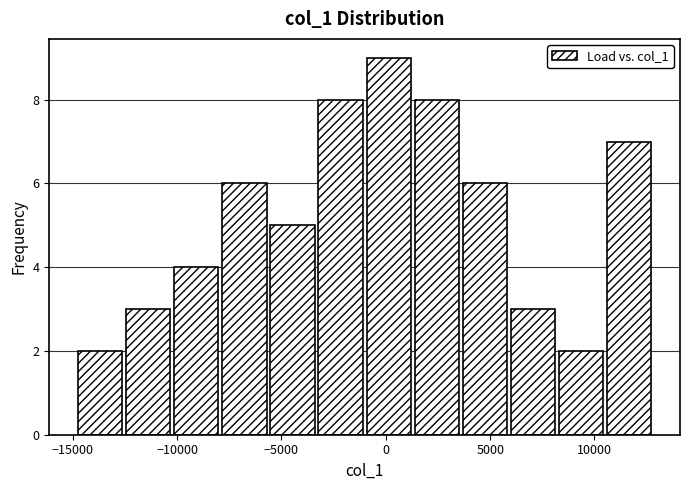

How tall is the bar that spans -12500 to -10000 on the x-axis? Neither the bar edges nor the heights are printed on the chart, so give them approximately, as read against the axes.

3